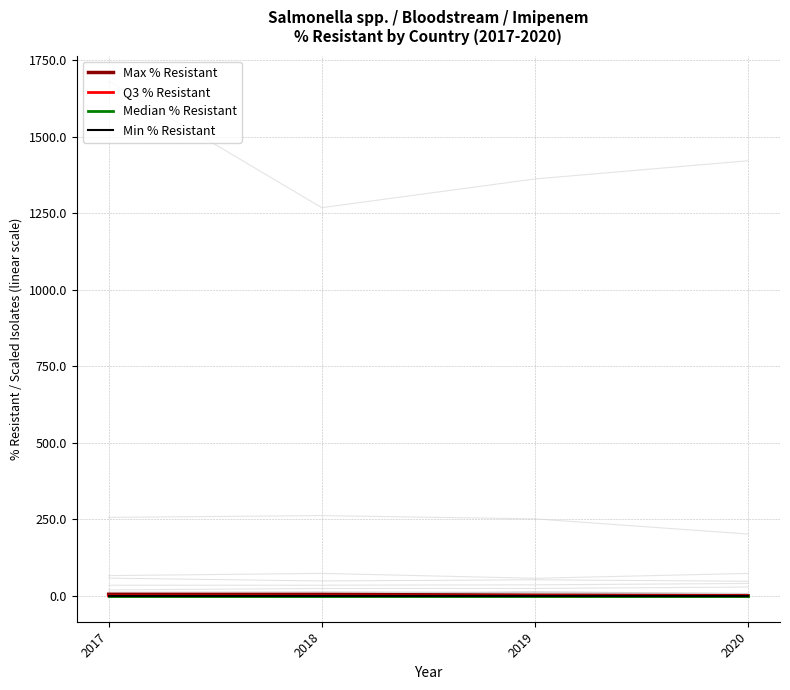

What are all the series names shown in the legend?

Max % Resistant, Q3 % Resistant, Median % Resistant, Min % Resistant